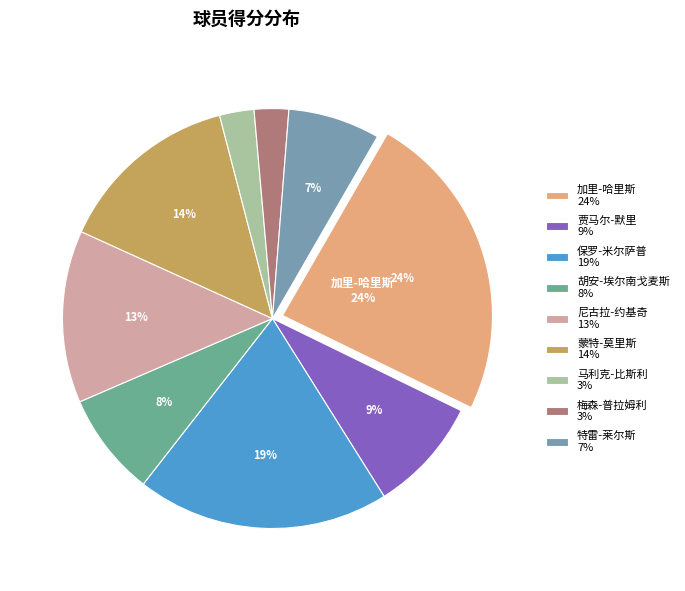

Does any single category account for the majority?

No